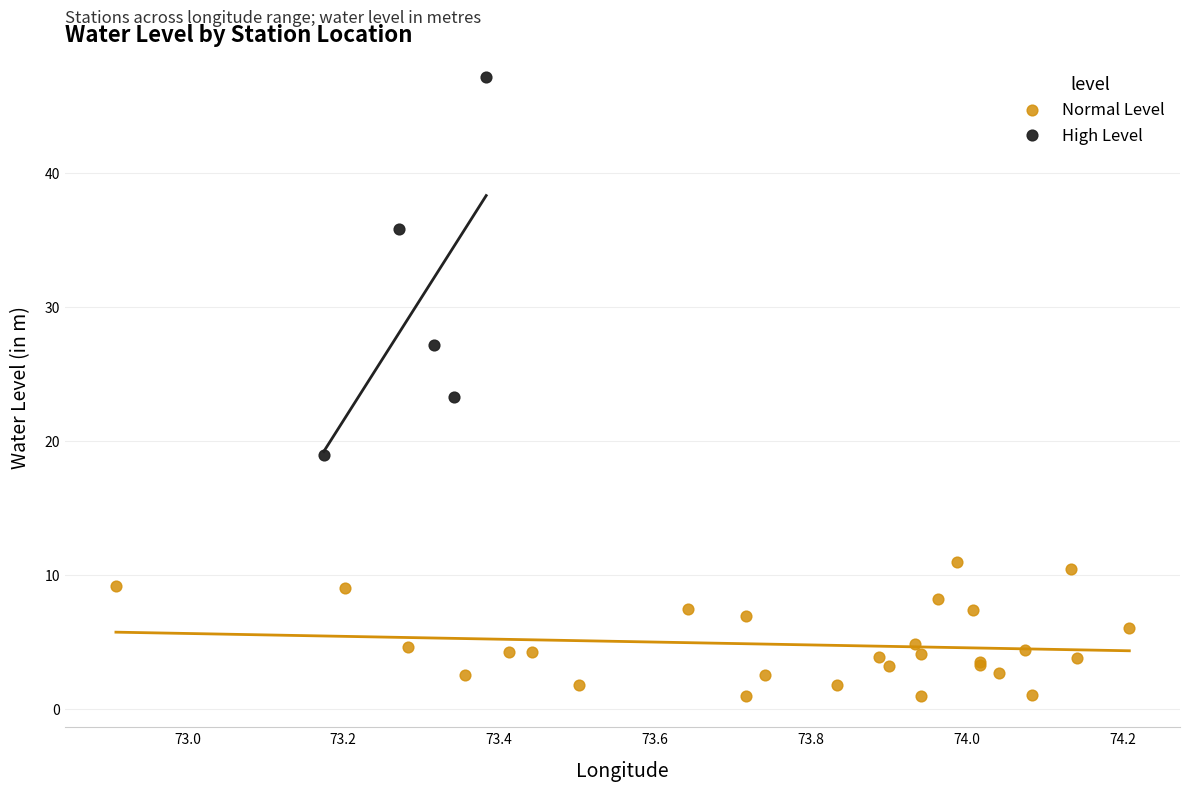

What are all the series names shown in the legend?

Normal Level, High Level